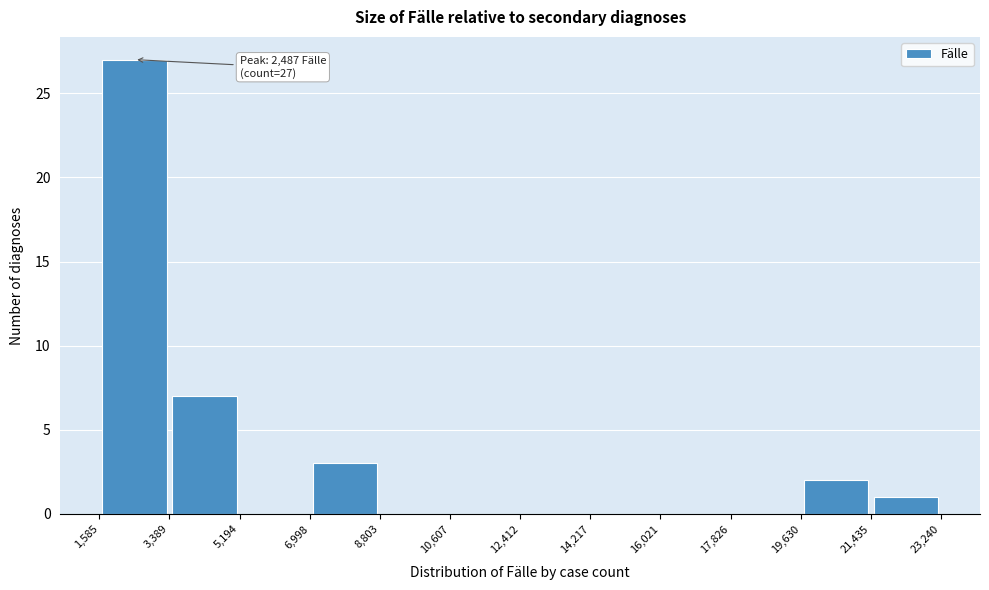

Over which range of the x-axis is the bar tallest?

1,585 to 3,389